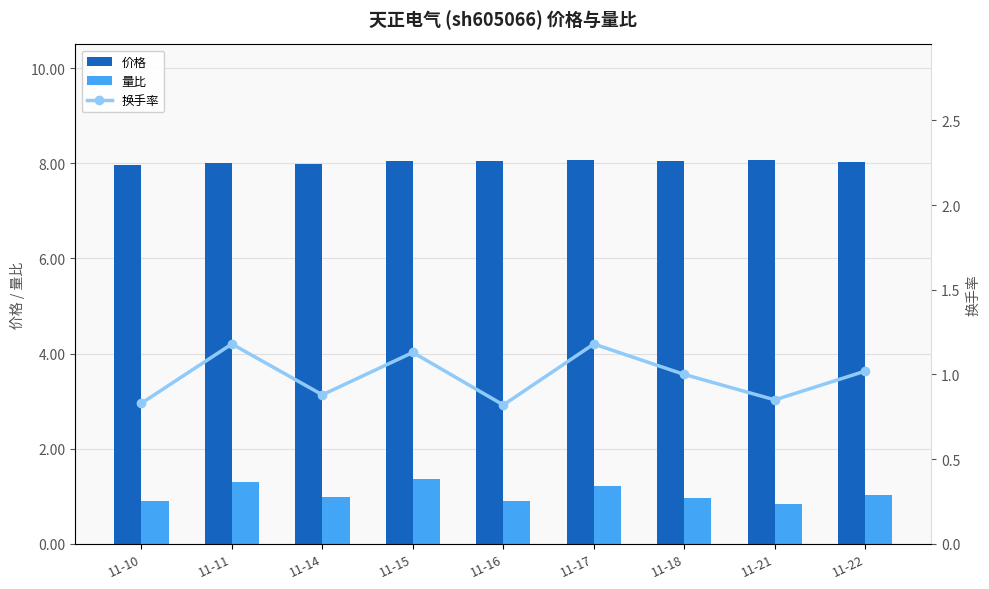

What is the highest value of the 价格 series?

8.1